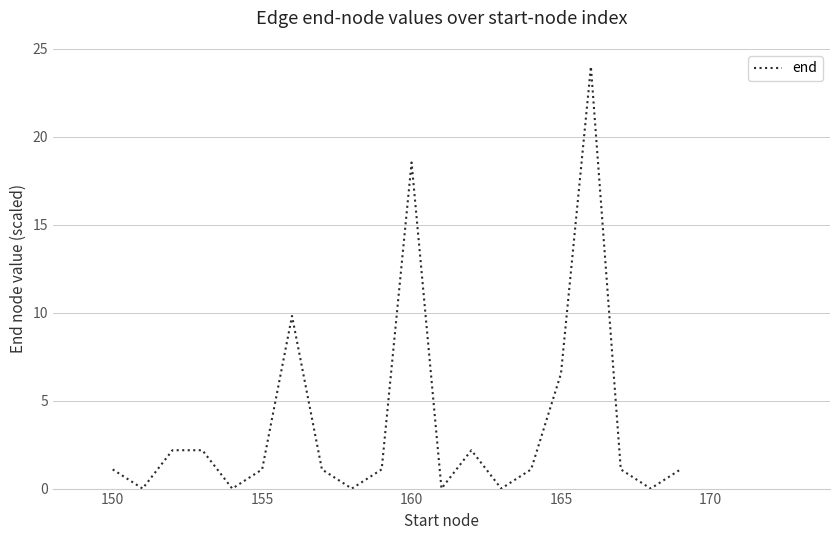

What is the maximum value shown in the chart?

24.0